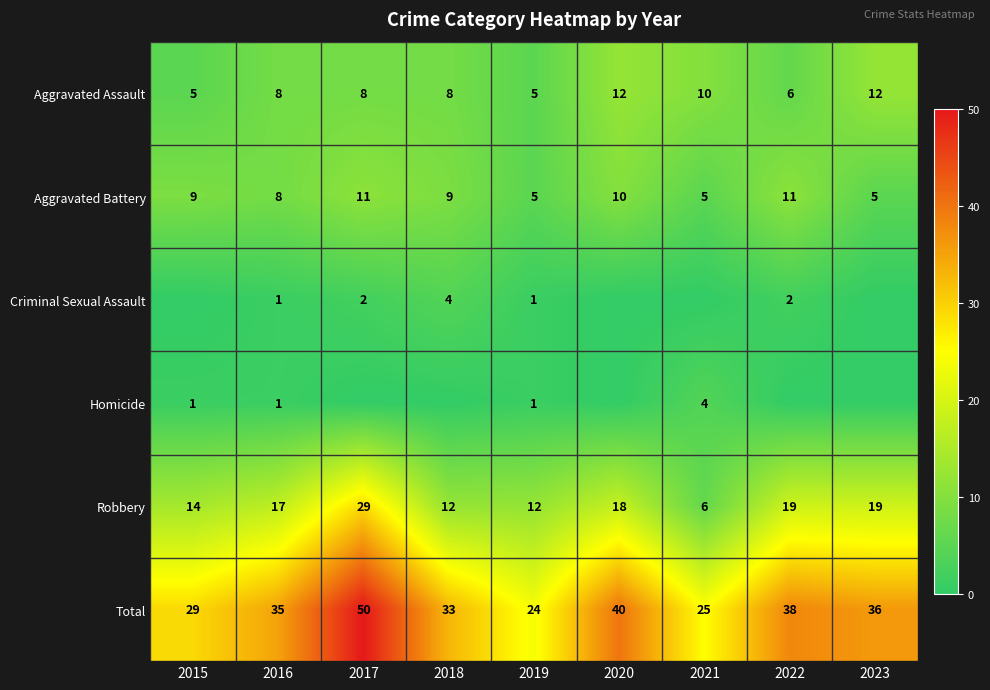

What is the average value of the Robbery series?

16